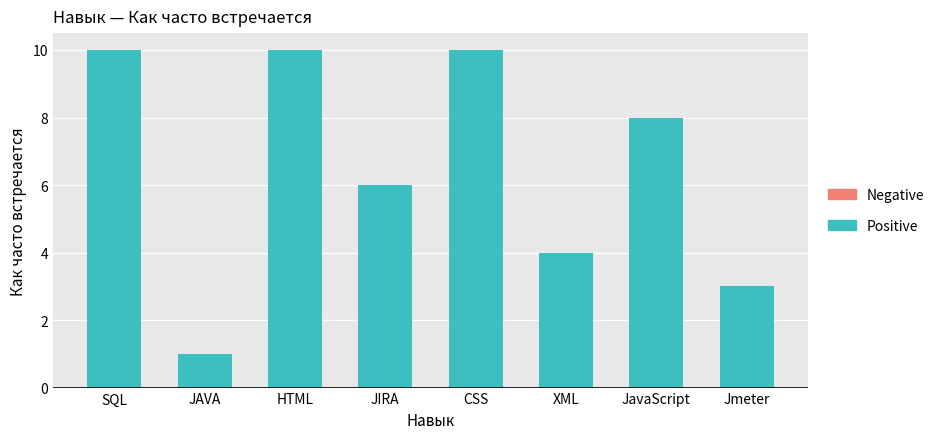

What is the greatest value displayed?

10